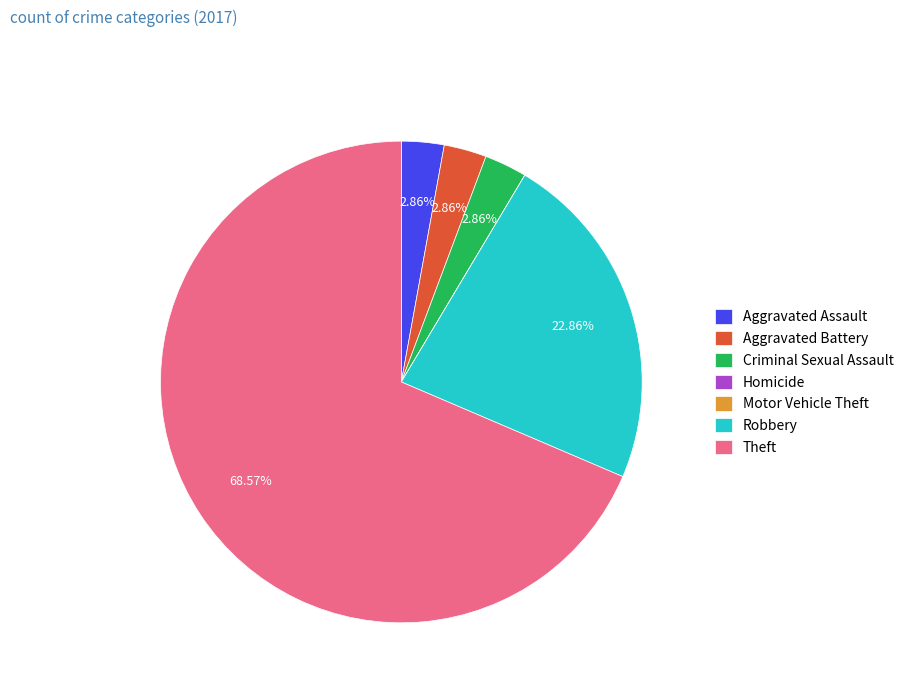

Between Criminal Sexual Assault and Robbery, which is larger?

Robbery